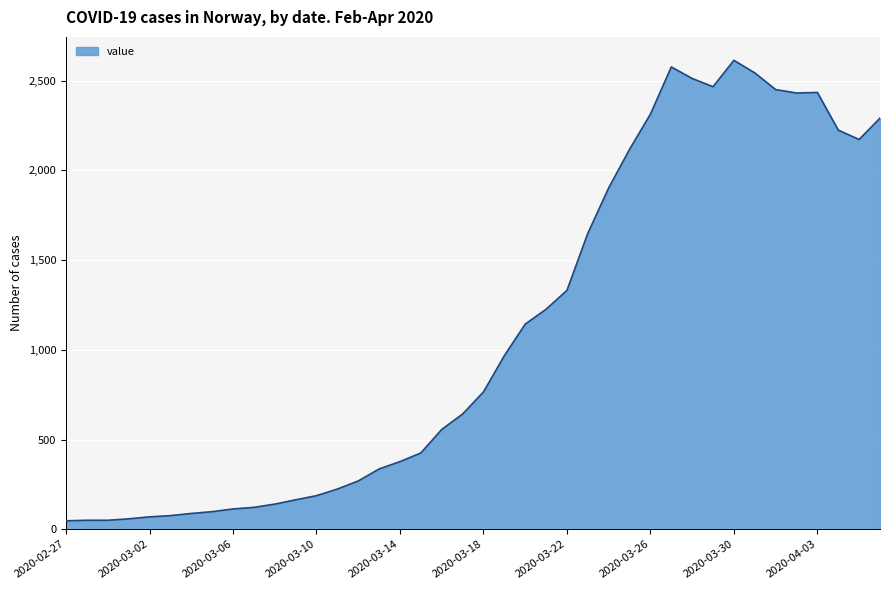

What is the difference between the maximum and minimum values?

2566